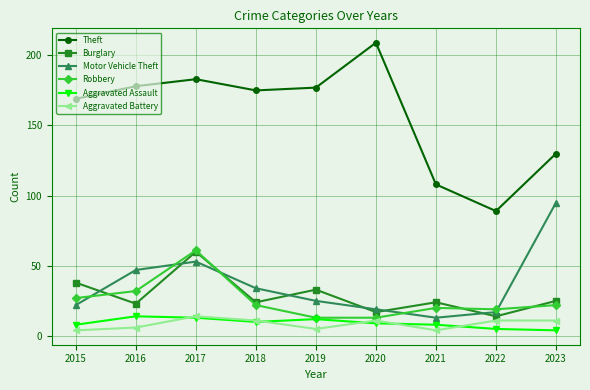

At which label does Motor Vehicle Theft reach its peak?

2023